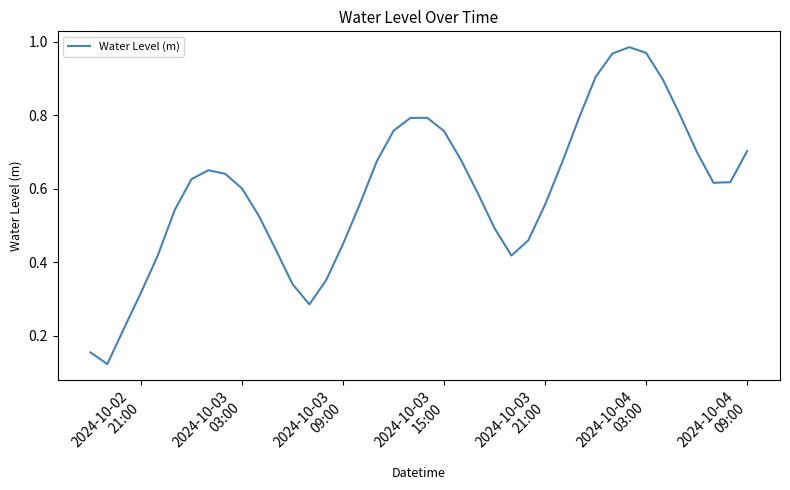

What is the difference between the maximum and minimum values?

0.9